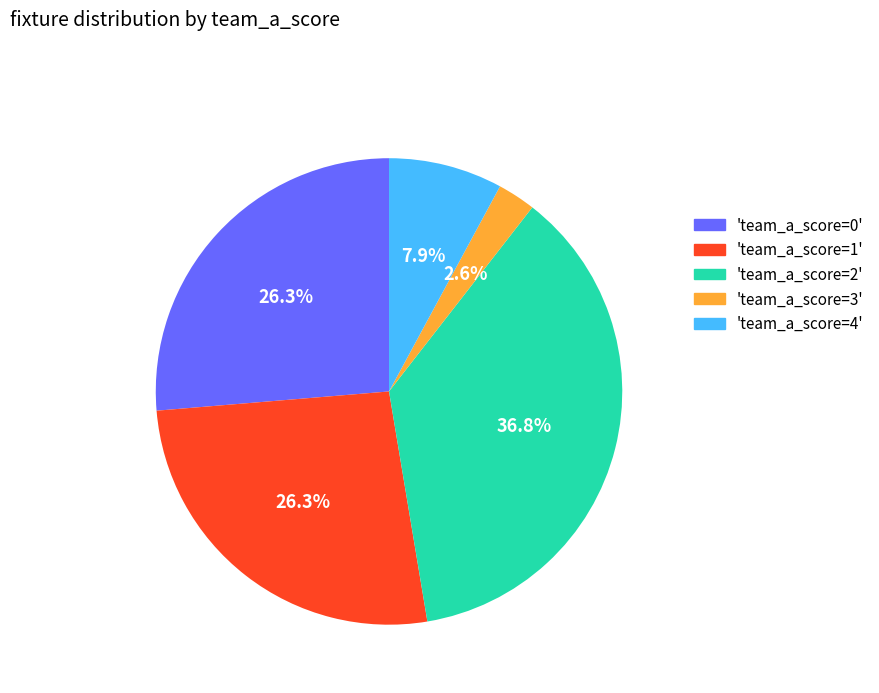

Is there any slice that represents more than half of the pie?

No